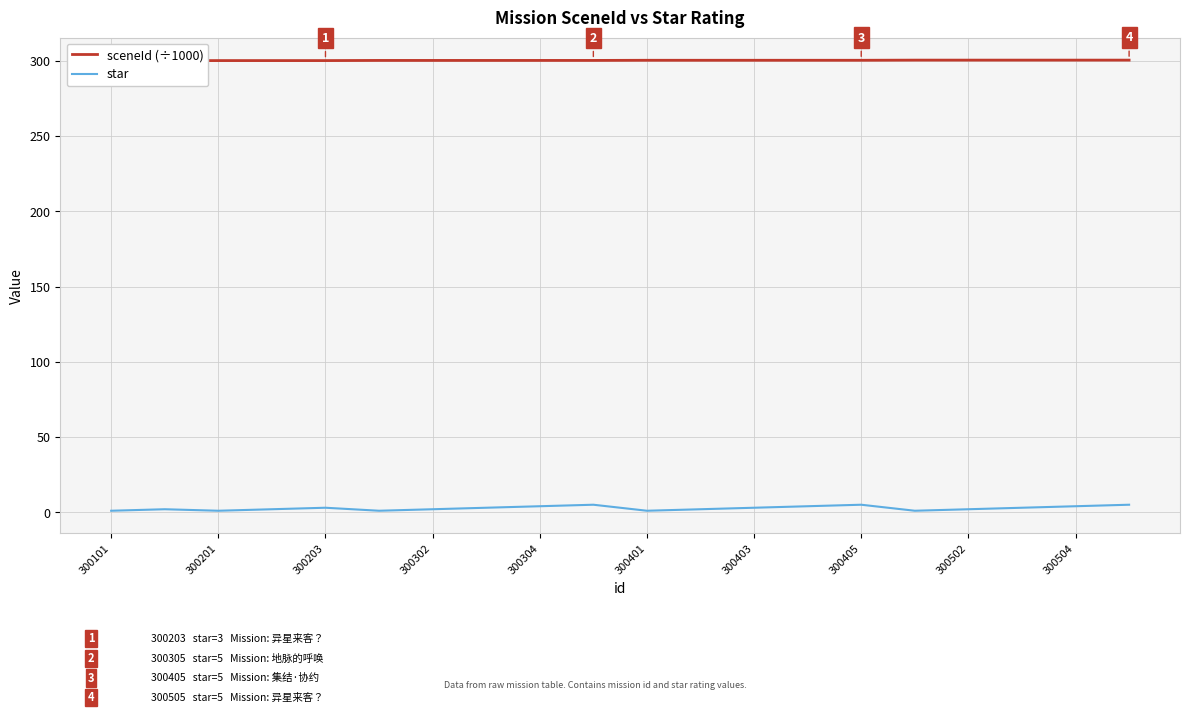

What is the sum of all sceneId (÷1000) values?

6006.9